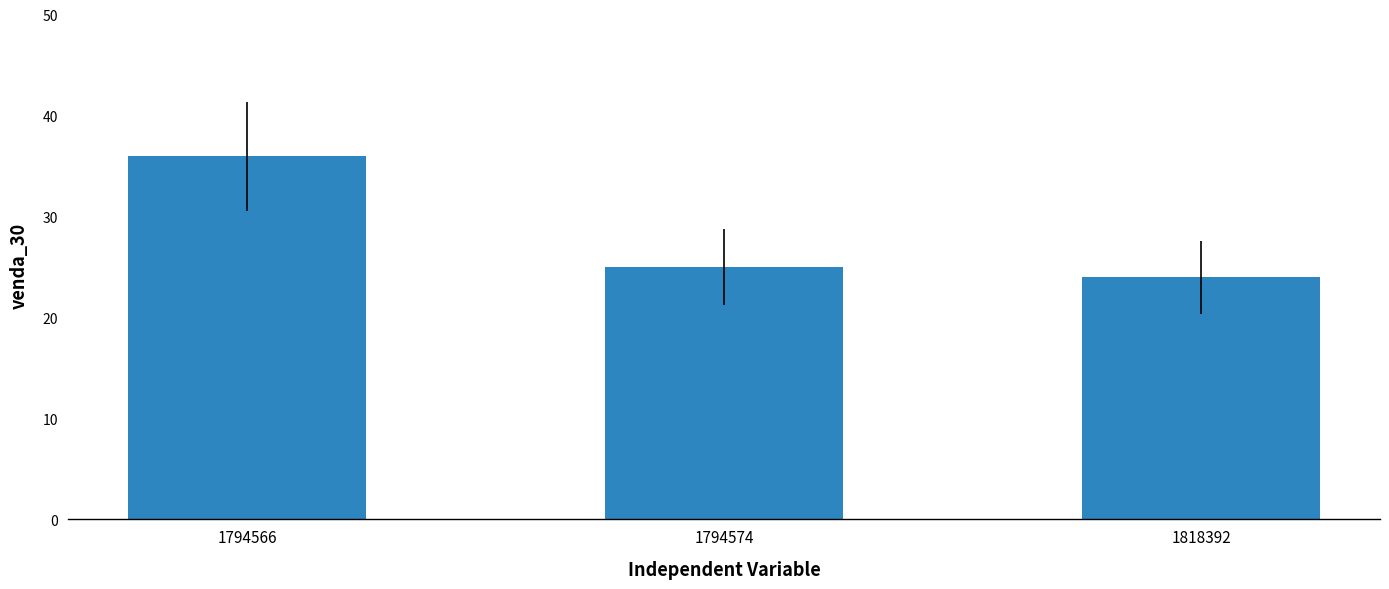

Are the bars horizontal?

No